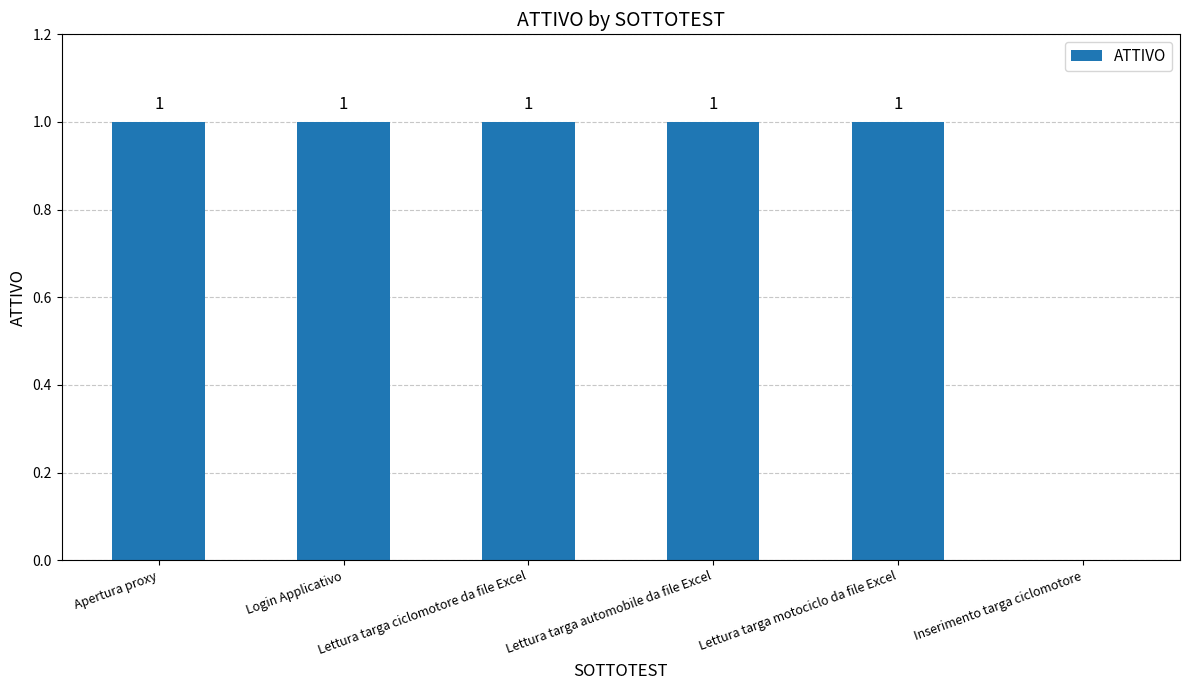

True or false: the data shows 1 at Login Applicativo.

True